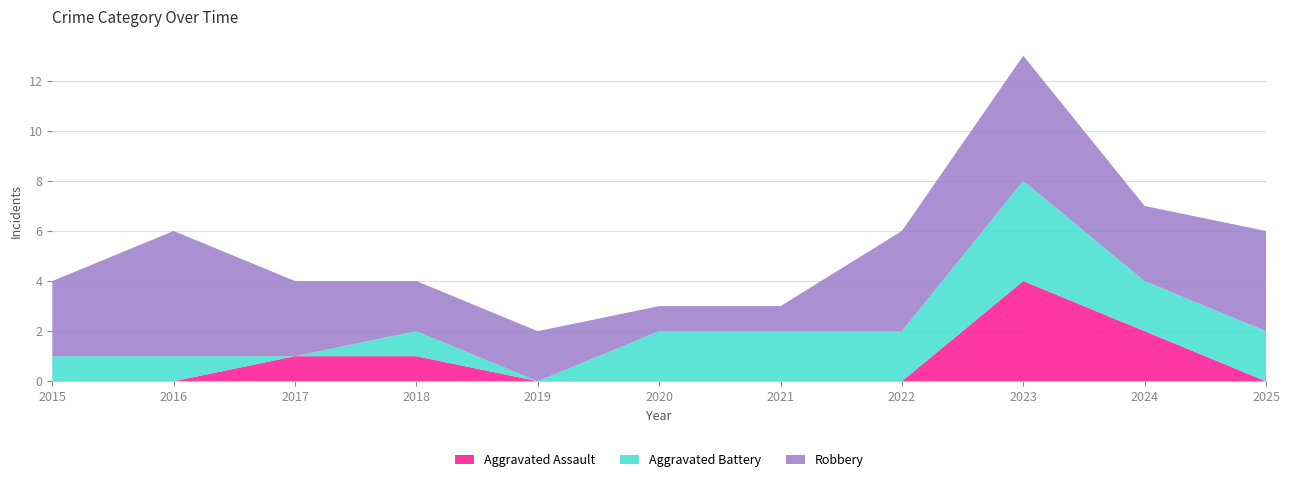

Reading right to left, what are all the values shown in this chart?

Aggravated Assault: 2025=0	2024=2	2023=4	2022=0	2021=0	2020=0	2019=0	2018=1	2017=1	2016=0	2015=0
Aggravated Battery: 2025=2	2024=2	2023=4	2022=2	2021=2	2020=2	2019=0	2018=1	2017=0	2016=1	2015=1
Robbery: 2025=4	2024=3	2023=5	2022=4	2021=1	2020=1	2019=2	2018=2	2017=3	2016=5	2015=3